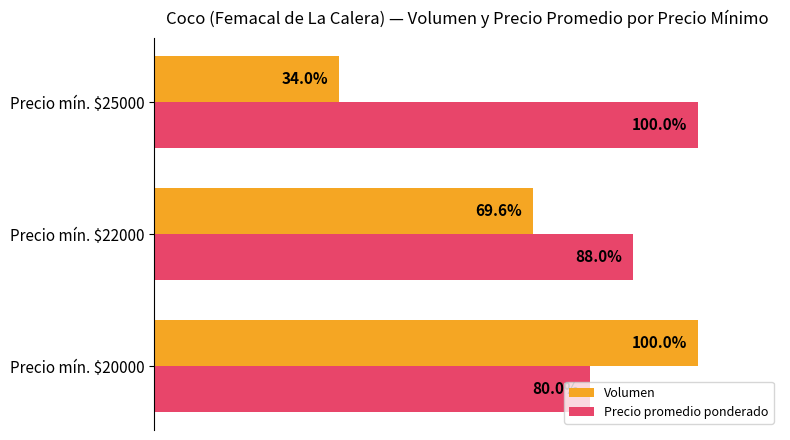

List the labels in order of Precio promedio ponderado value, smallest first.

Precio mín. $20000, Precio mín. $22000, Precio mín. $25000